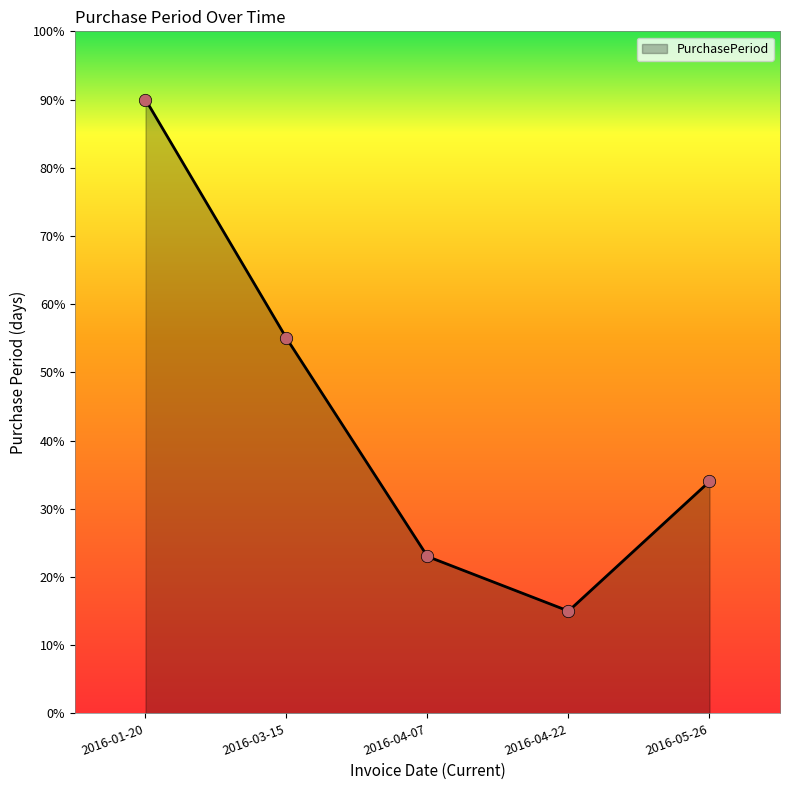

What is the ratio of the value at 2016-01-20 to the value at 2016-04-22?

6.0